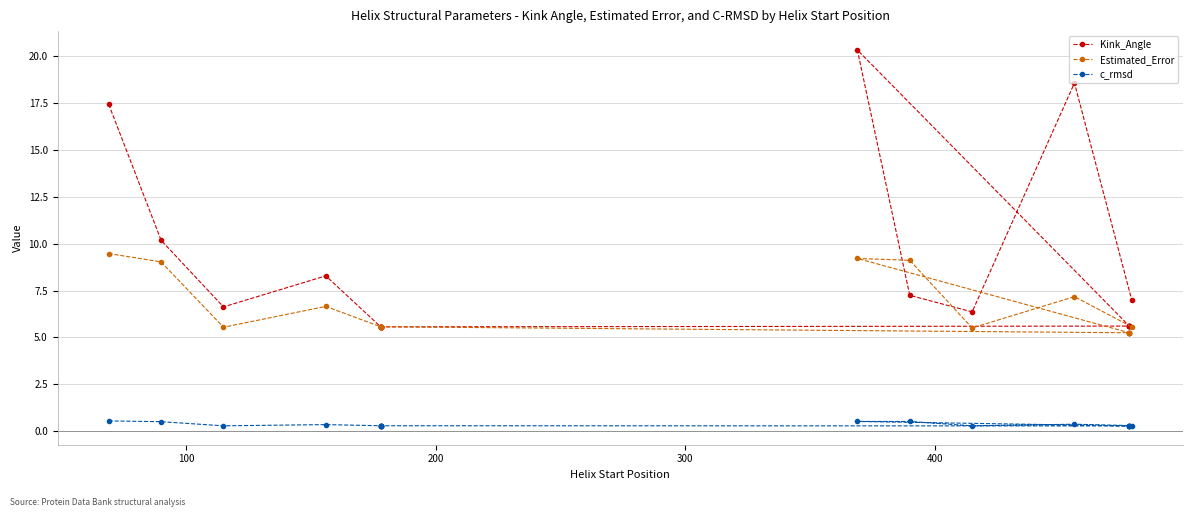

List the series in order of their peak value, highest first.

Kink_Angle, Estimated_Error, c_rmsd